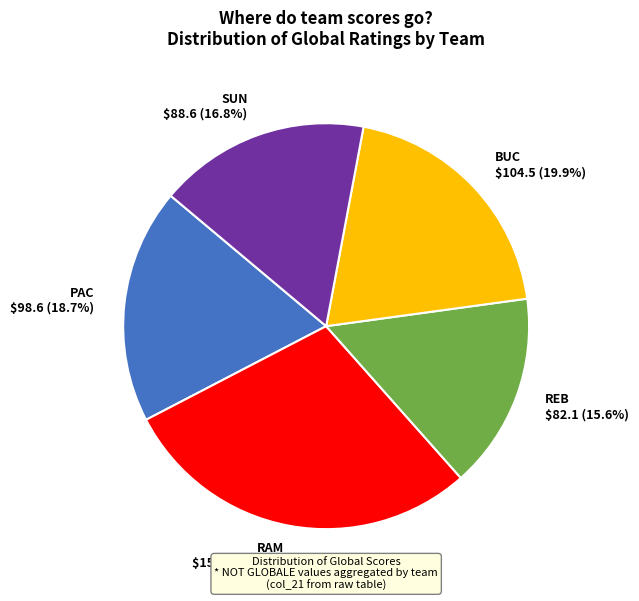

To the nearest percent, what percentage of the pie is REB?

16%